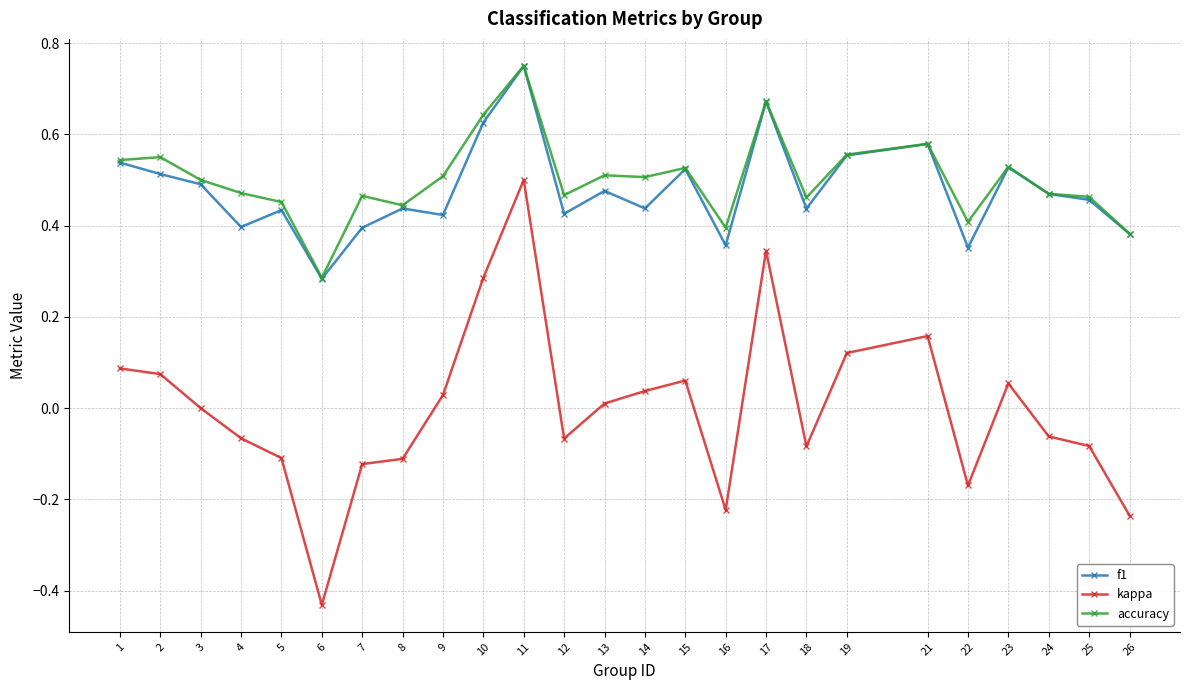

At which category is the sum across all series the highest?

11